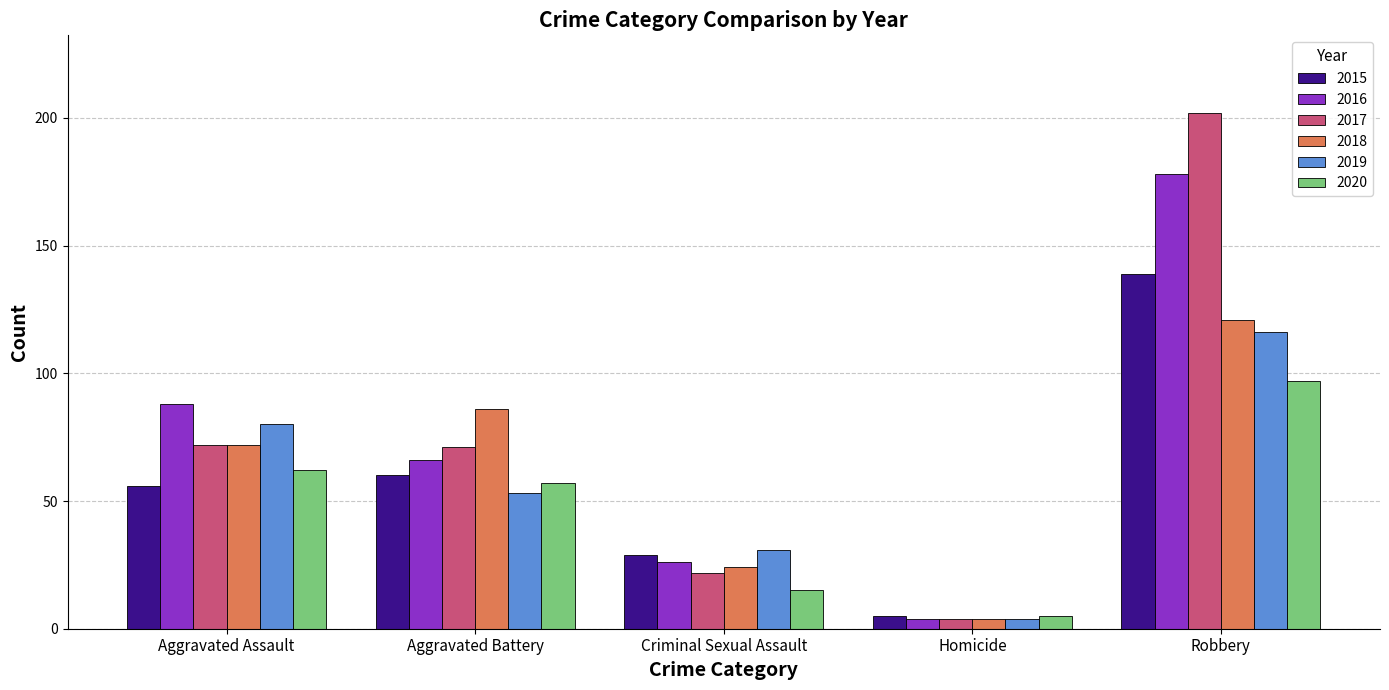

What is the label of the 4th bar from the left?

Homicide